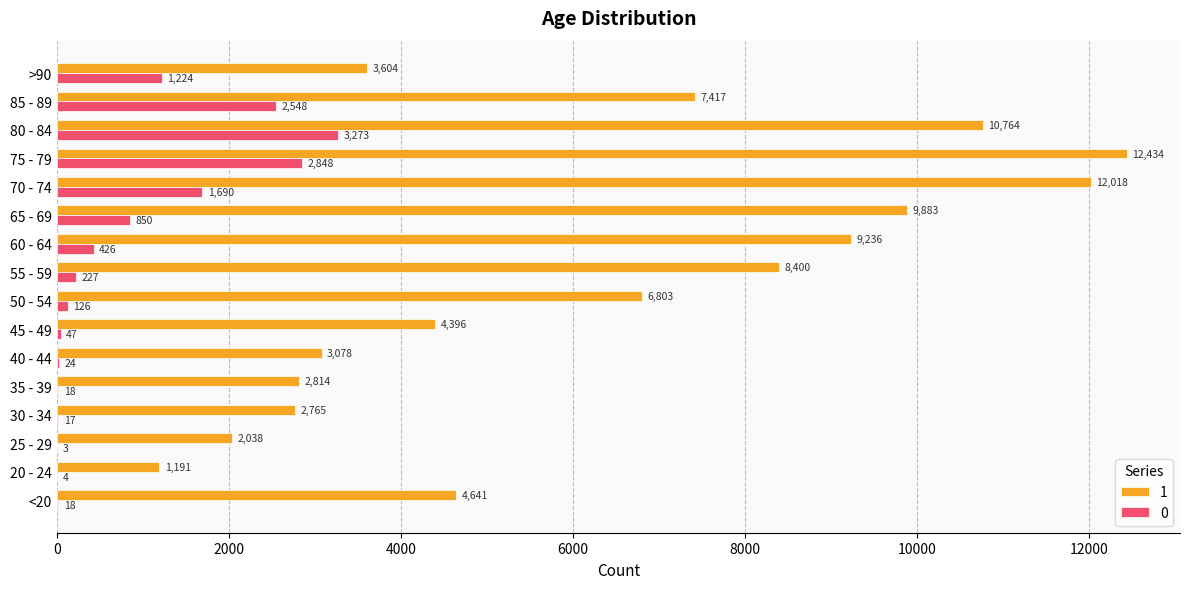

Where is 0 nearest to the value 1638?

70 - 74